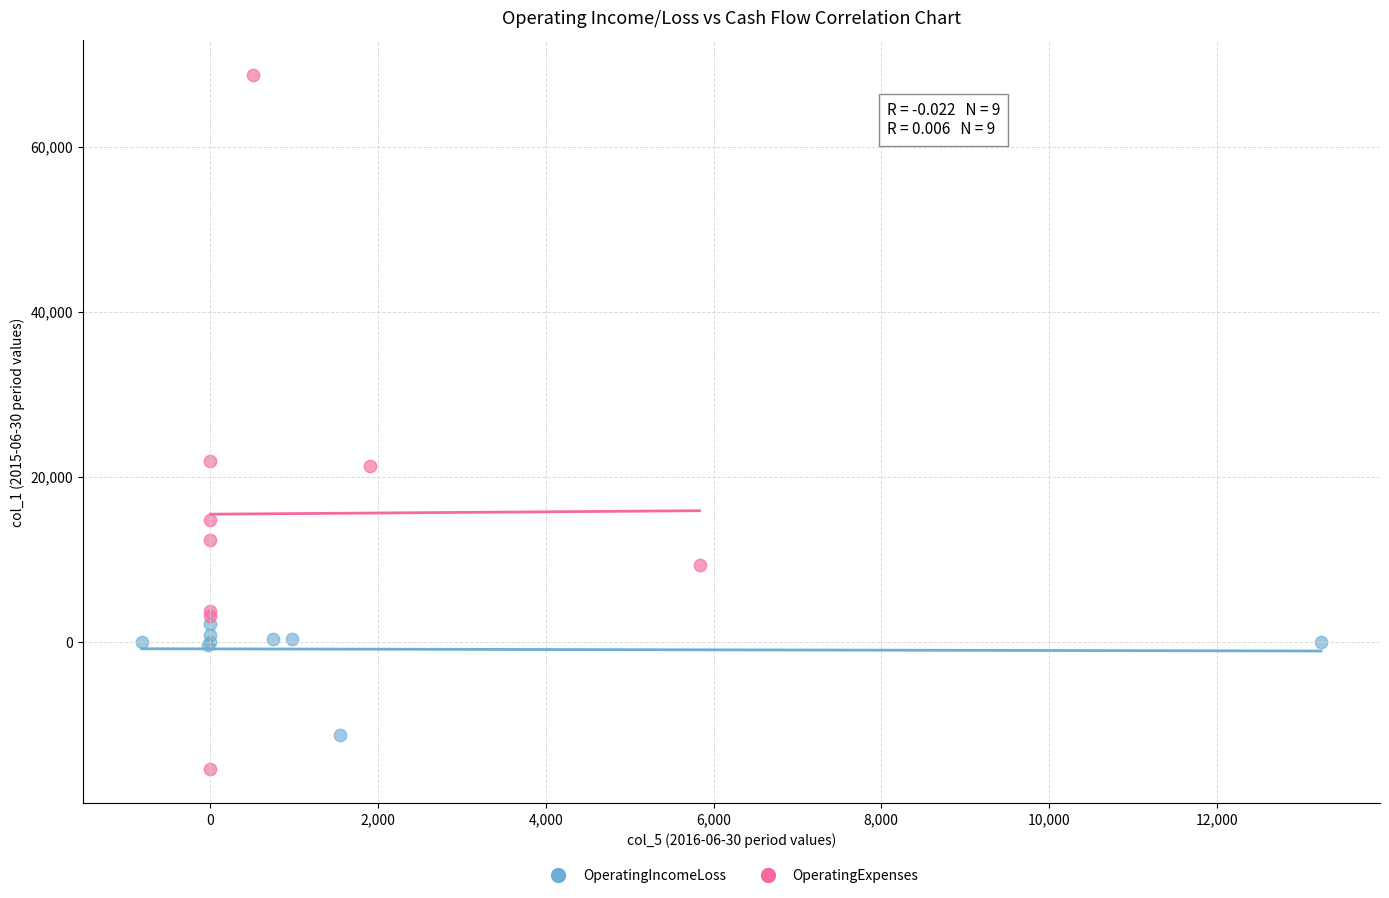

Which series reaches the maximum Y coordinate?

OperatingExpenses